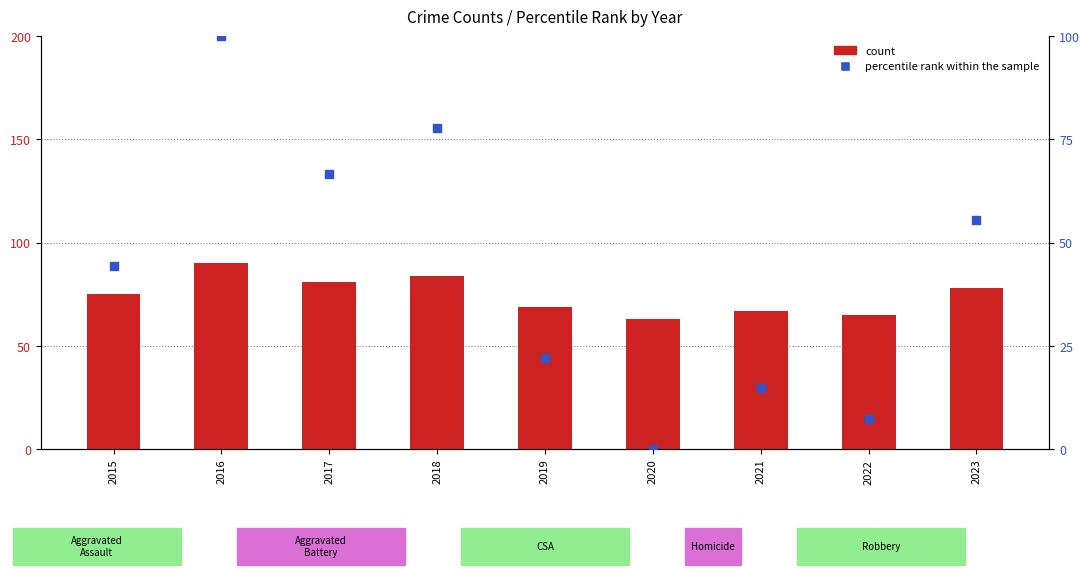

Is the value of count at 2021 greater than the value of percentile rank within the sample at 2022?

Yes